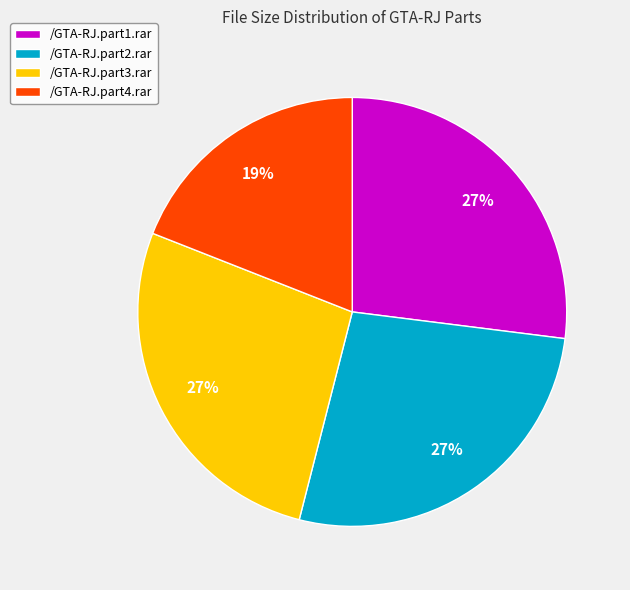

What is the ratio of the value at /GTA-RJ.part3.rar to the value at /GTA-RJ.part2.rar?

1.0